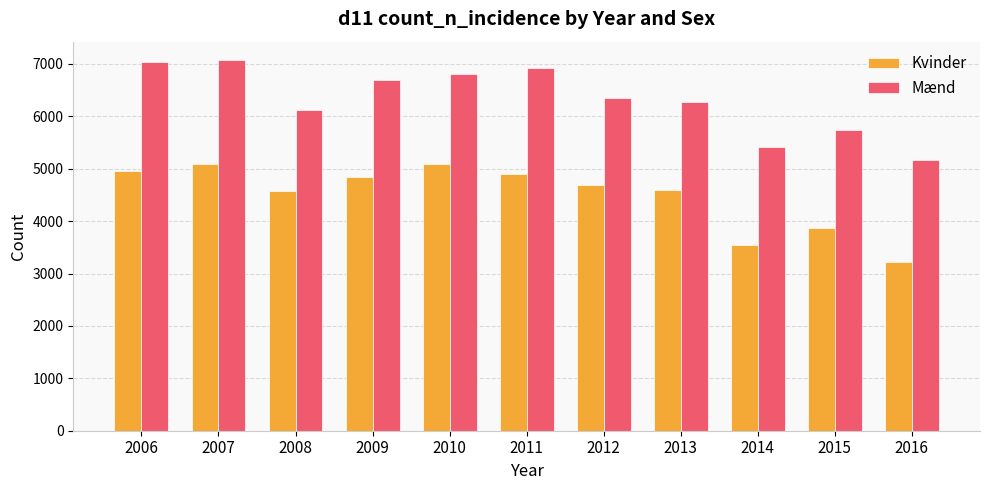

What is the total value across all series at 2014?

8967